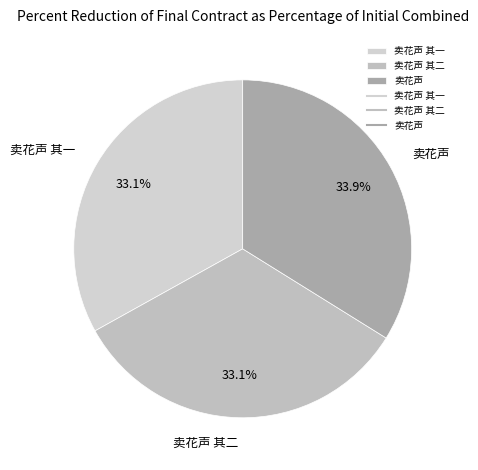

Approximately how many times larger is the value at 卖花声 compared to 卖花声 其二?

1.0